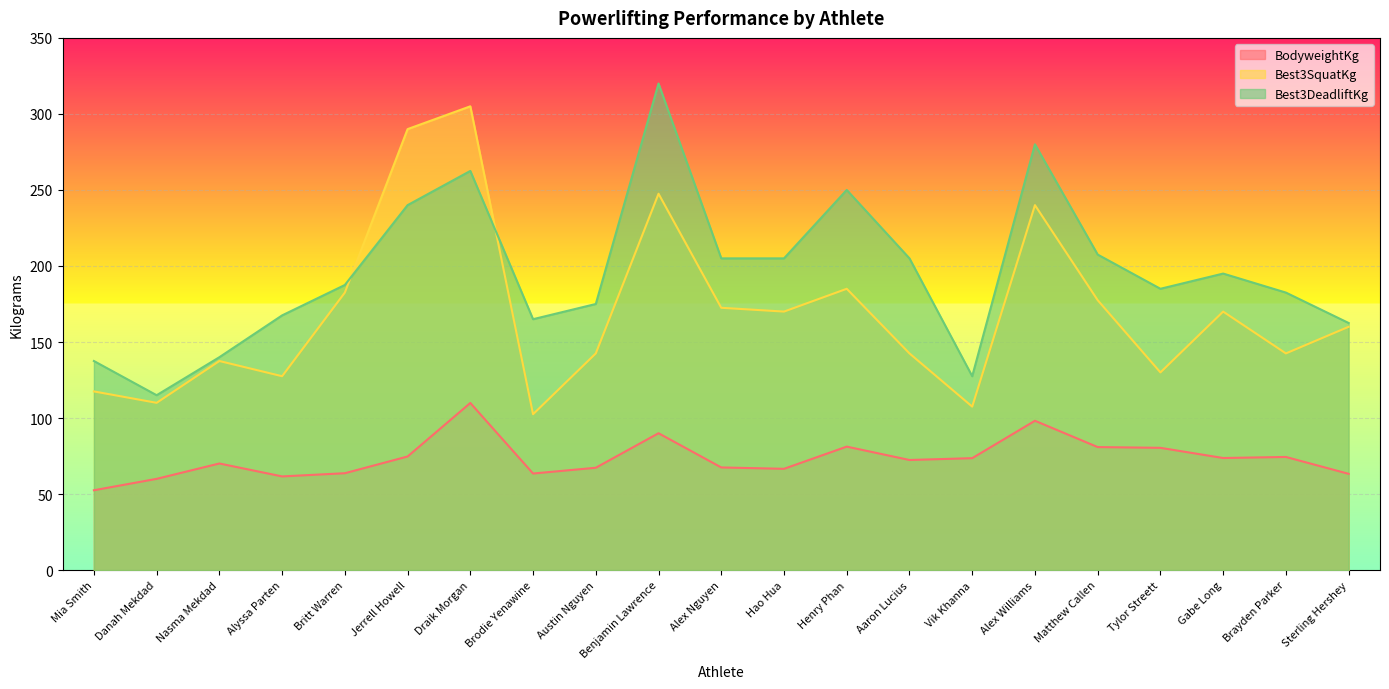

The value of Best3DeadliftKg at Henry Phan is 371.2. True or false?

False